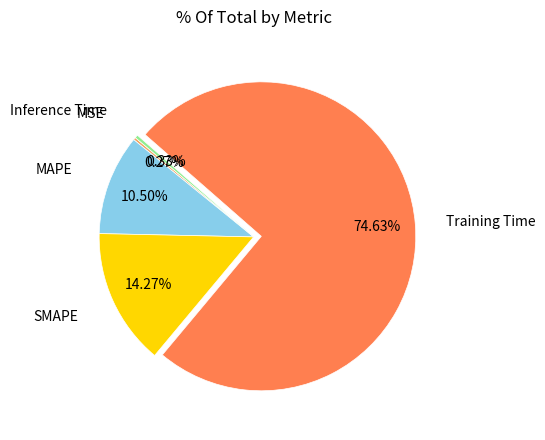

Does SMAPE account for over 50% of the chart?

No